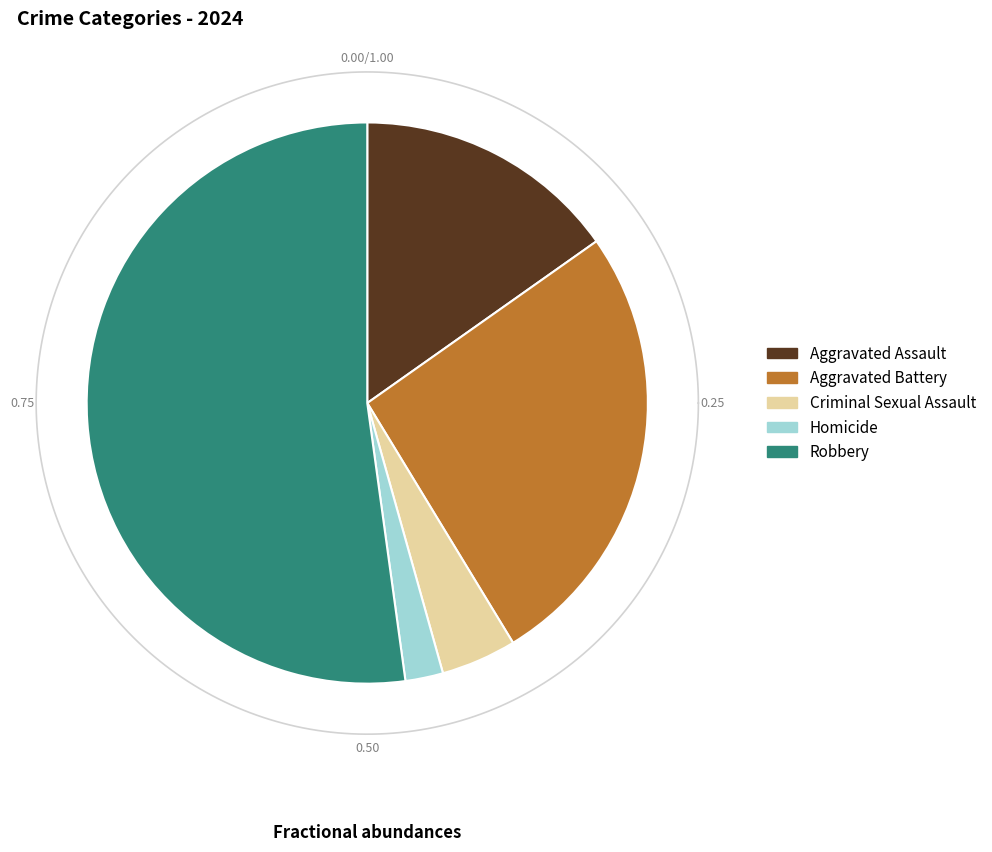

What portion of the pie excludes Aggravated Battery?

73.9%